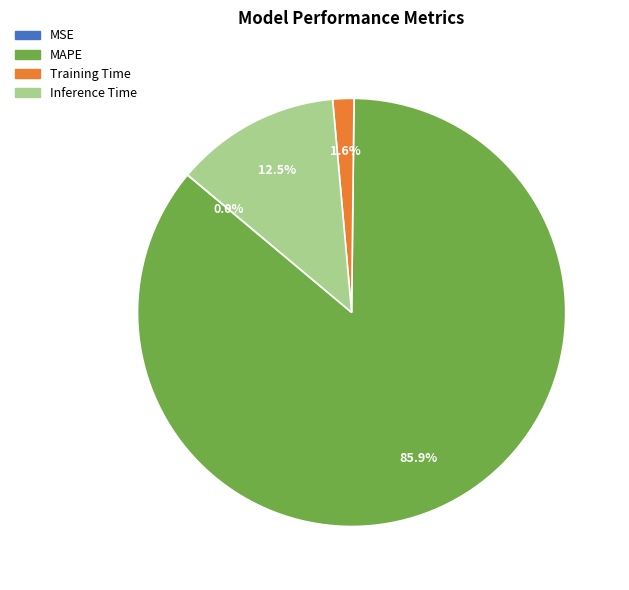

What portion of the pie excludes Training Time?

98.4%